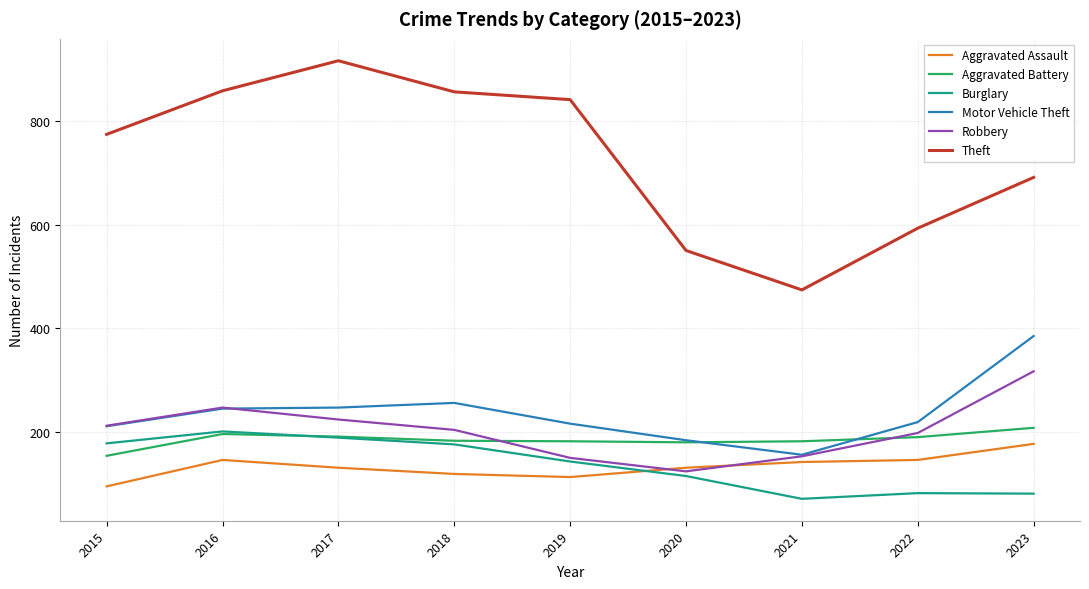

How many times do Aggravated Assault and Burglary cross each other?

1